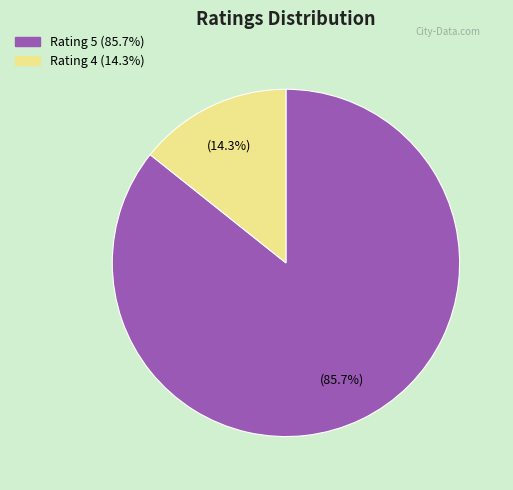

How many slices are in this pie chart?

2